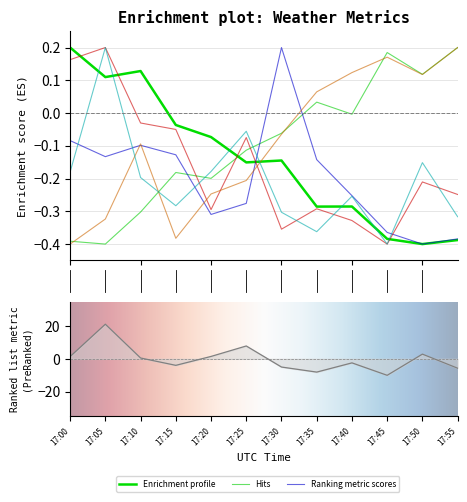

Which label corresponds to the smallest value in the chart?

17:45